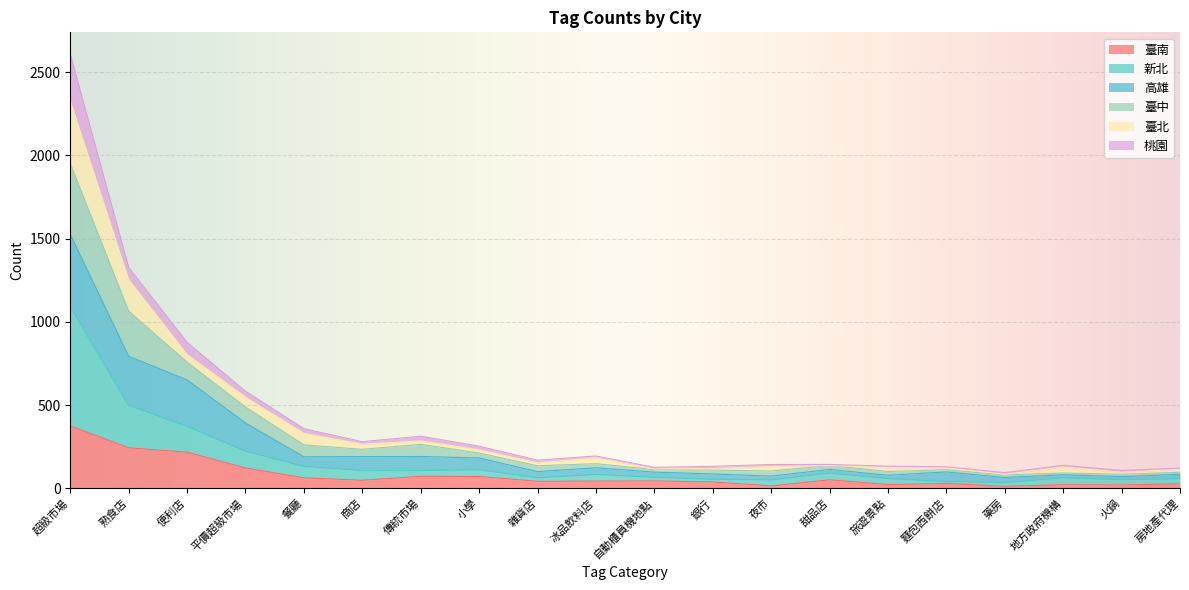

At how many categories does at least one series exceed 1606?

1